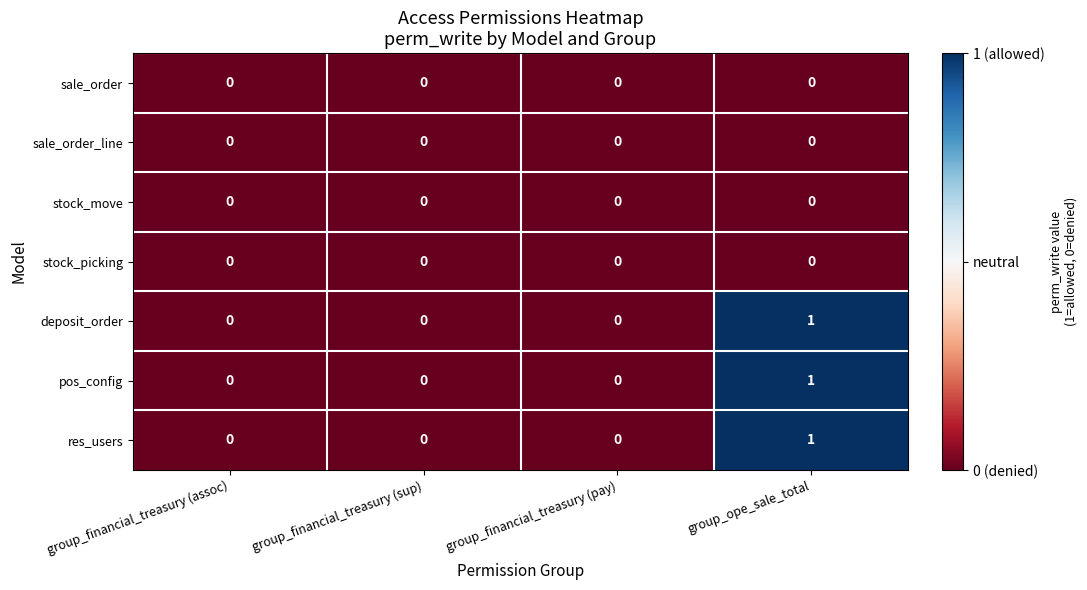

At which category is the sum across all series the highest?

group_ope_sale_total